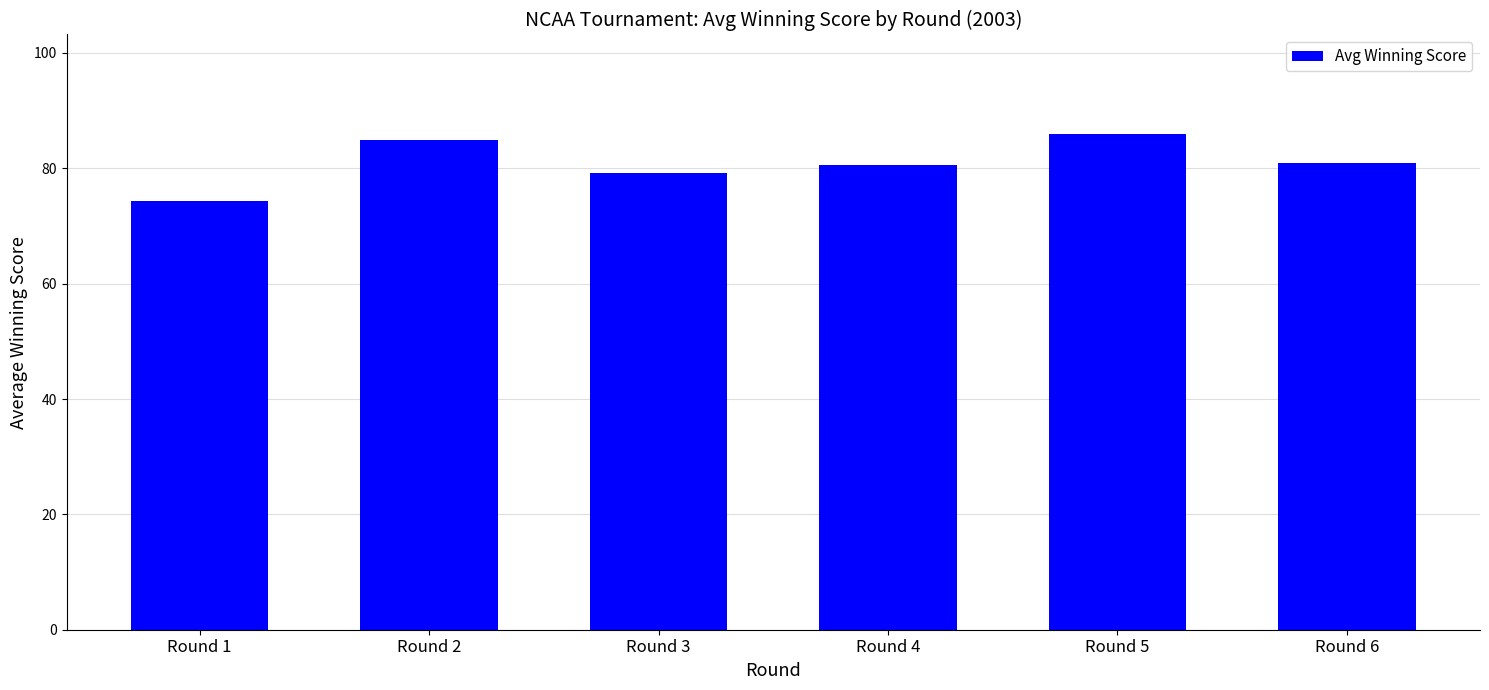

Where does the data first go above 81?

Round 2